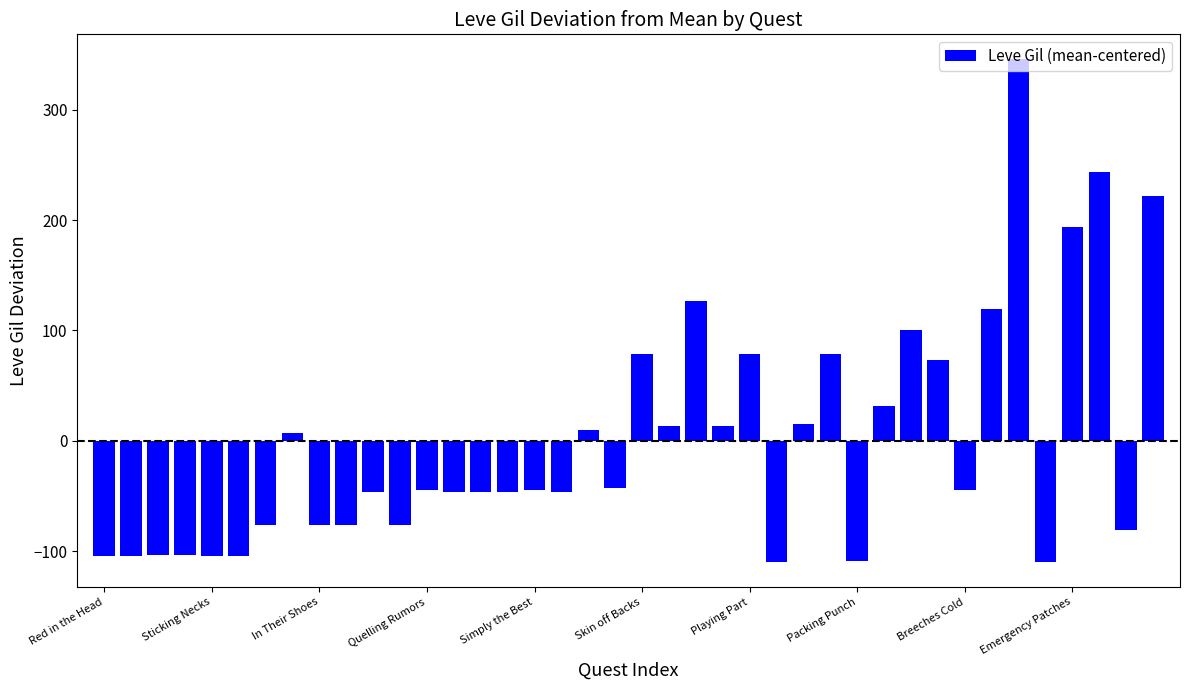

What is the greatest value displayed?

345.4